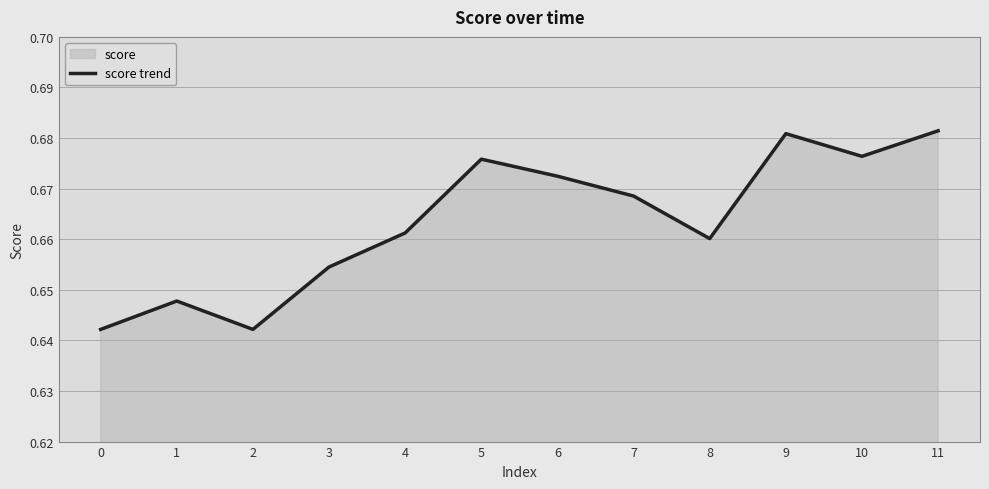

What is the value of the 5th point from the left?

0.7